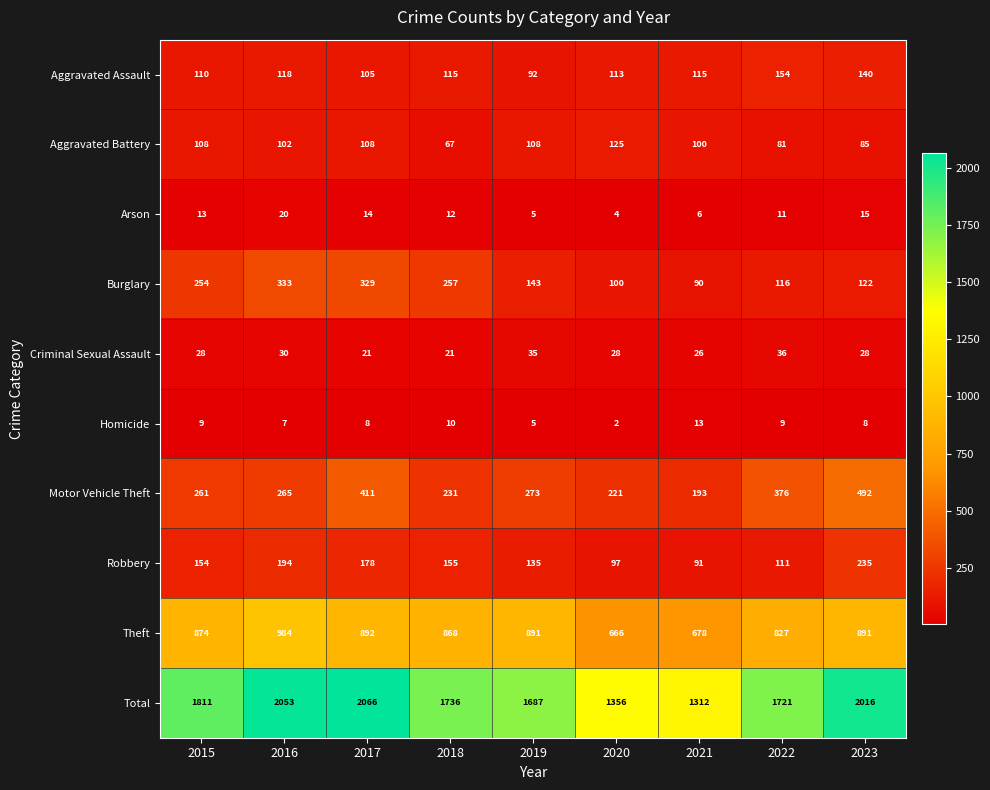

How many categories are shown in the chart?

9